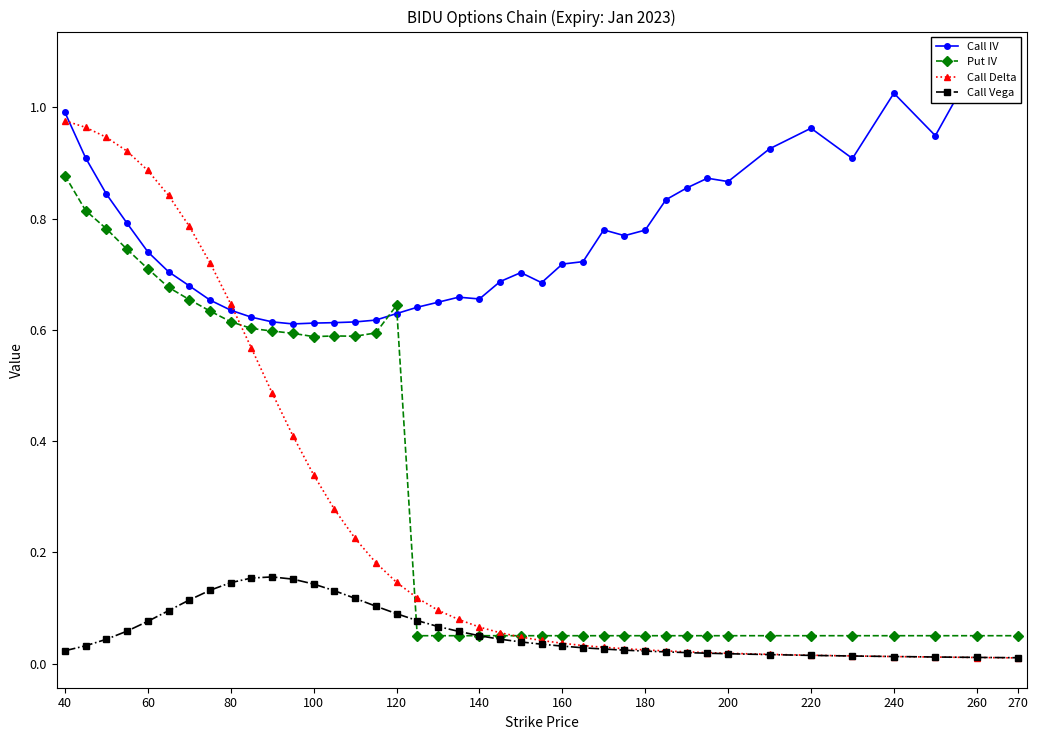

What is the difference between the maximum and minimum values in the Call IV series?

0.5